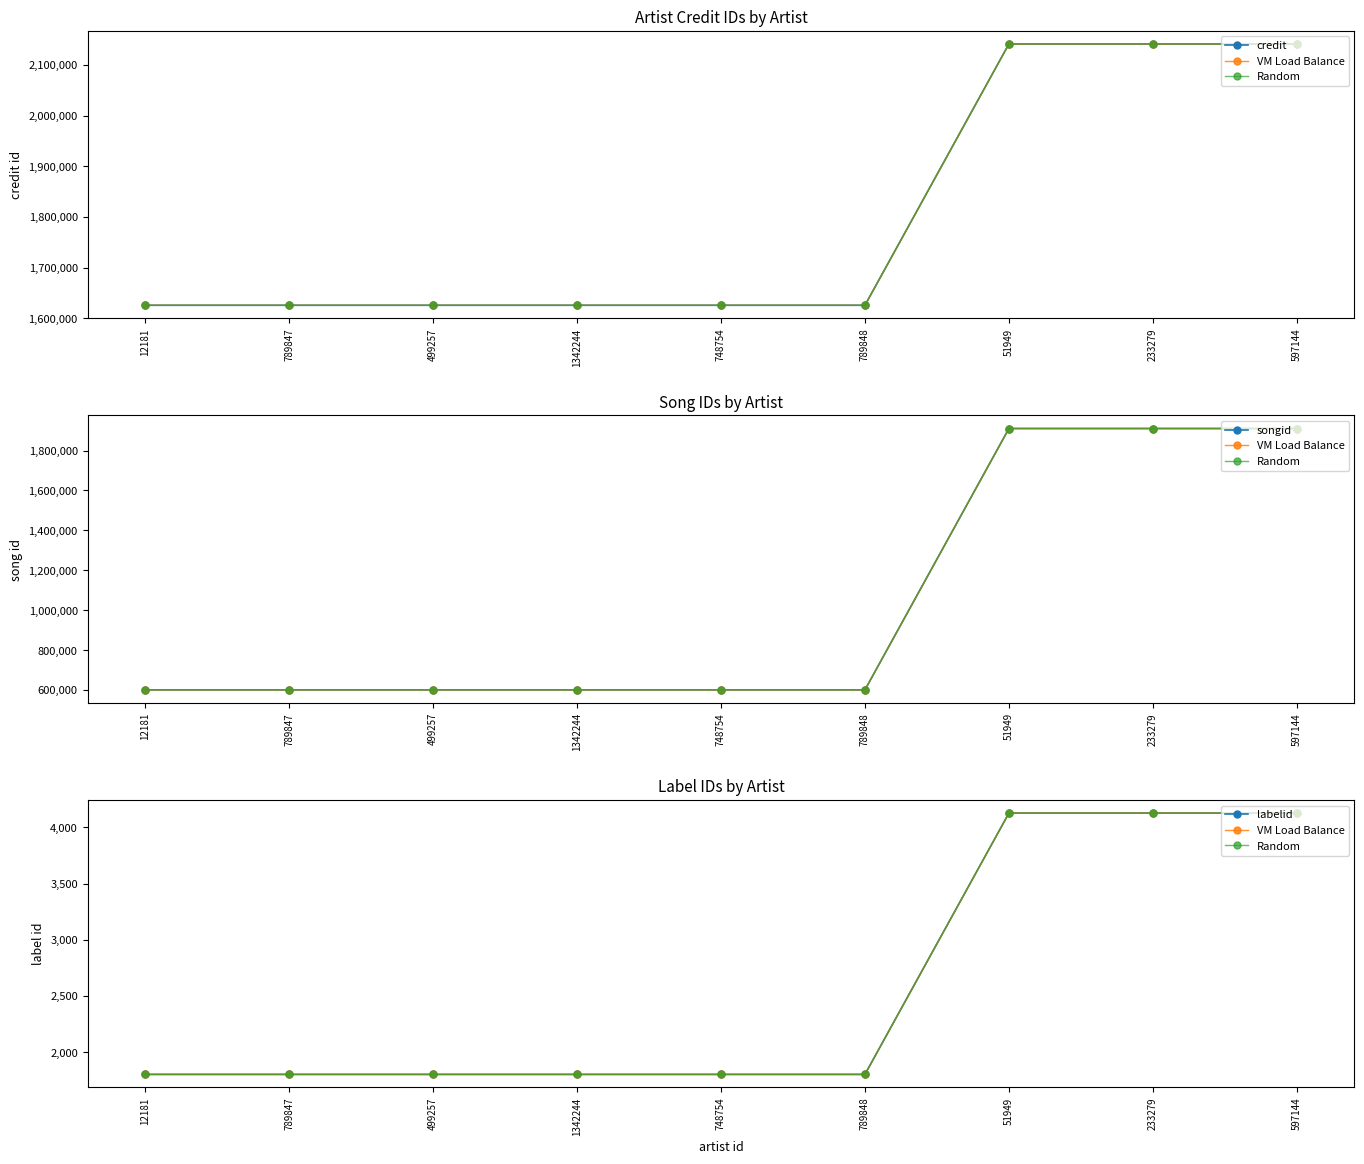

At which category is the sum across all series the highest?

51949